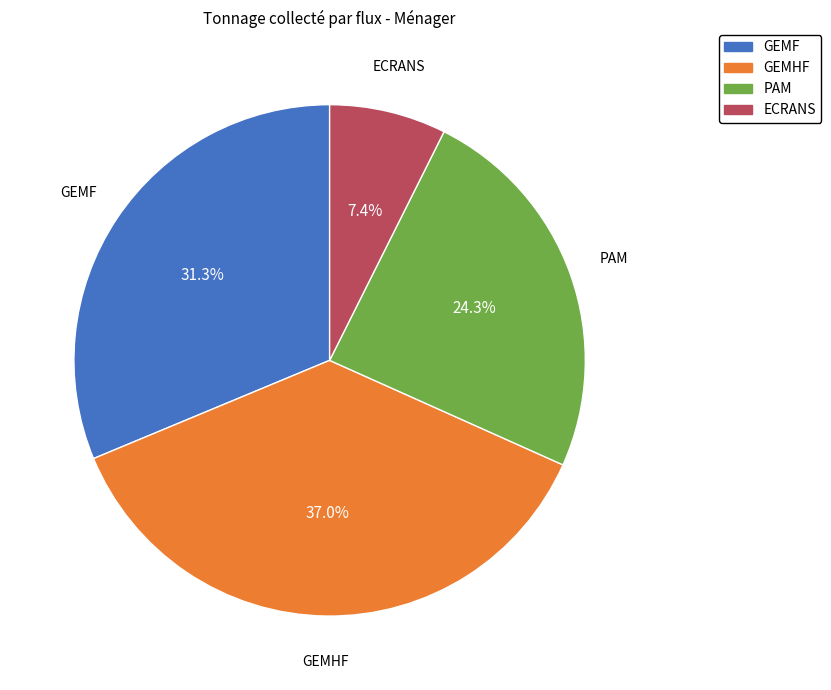

True or false: PAM accounts for 17% of the total.

False